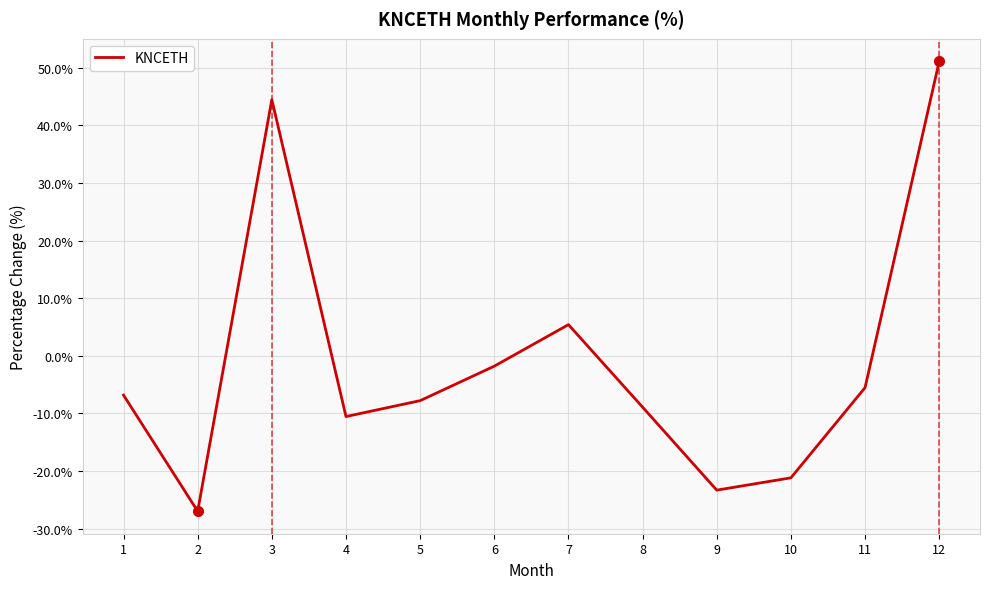

Which category has the highest value across all series?

12